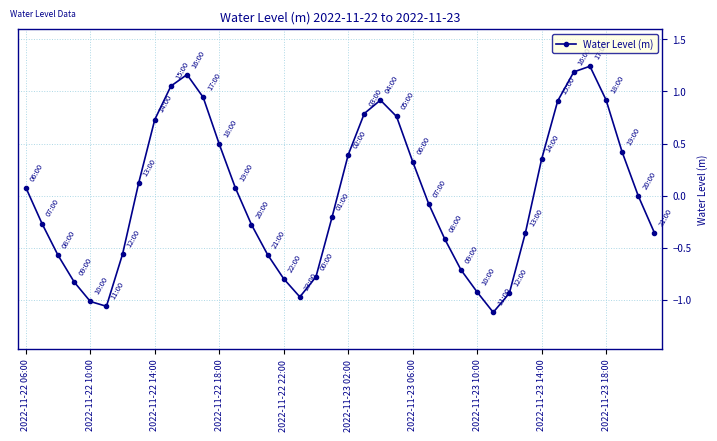

True or false: the data has more than 0 interior local peaks.

True